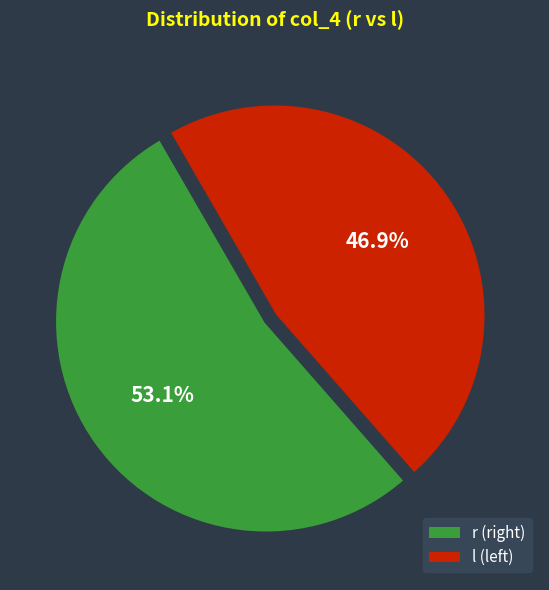

Rank the categories by value from lowest to highest.

l, r